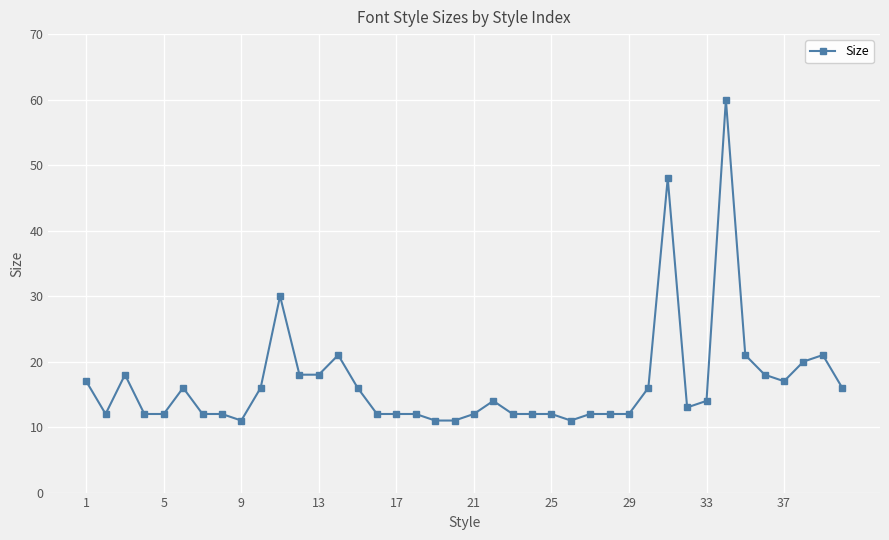

What is the smallest value displayed?

11